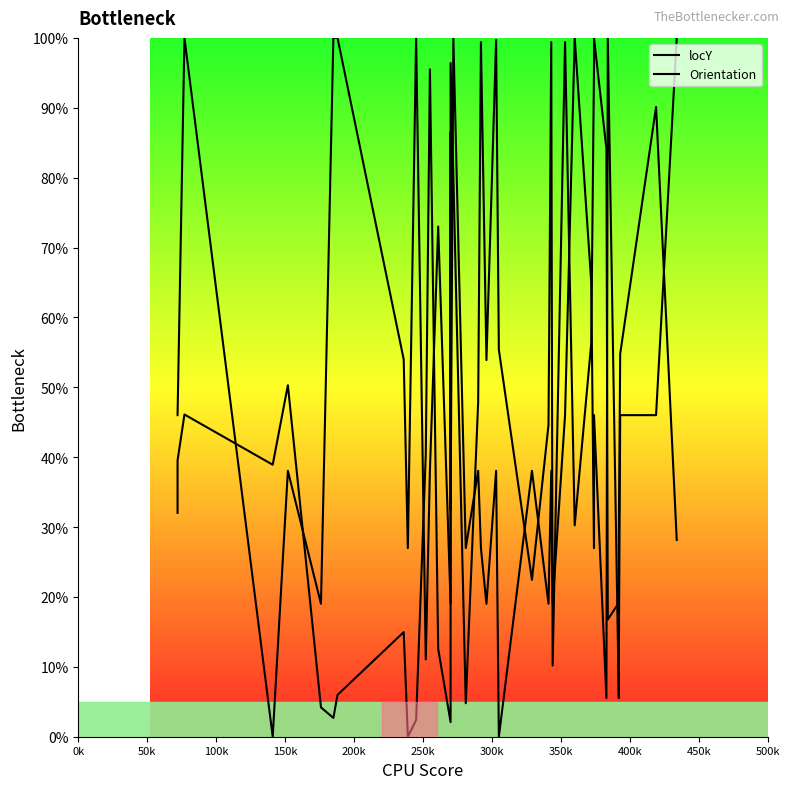

What are all the series names shown in the legend?

locY, Orientation